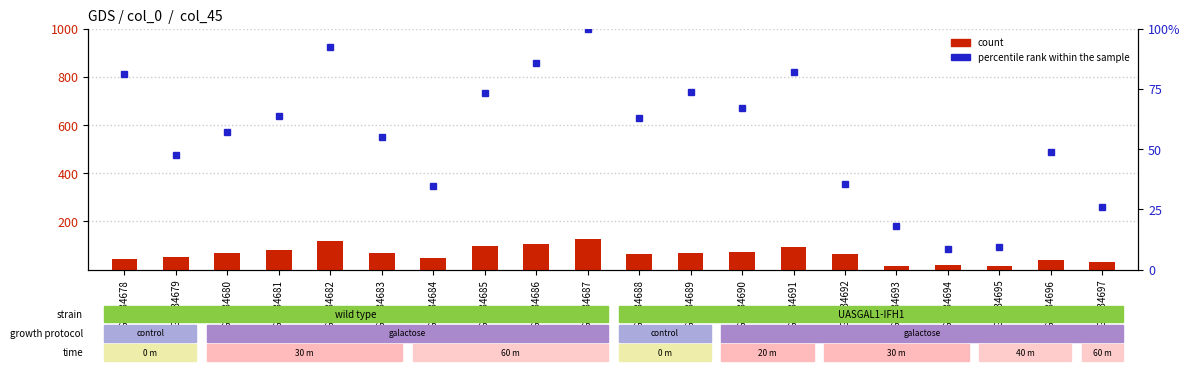

The count series shows 28.9 at GSM34678. True or false?

False